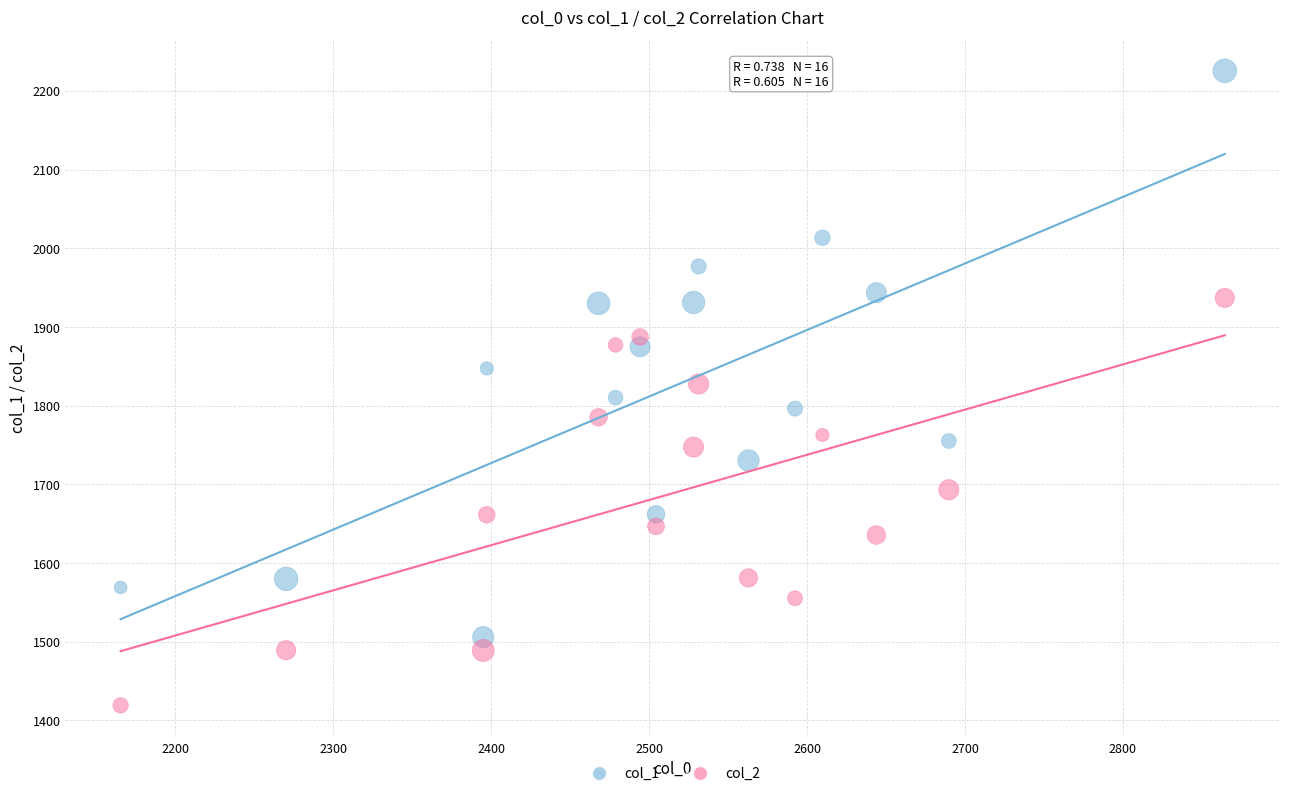

Which series reaches the maximum Y coordinate?

col_1